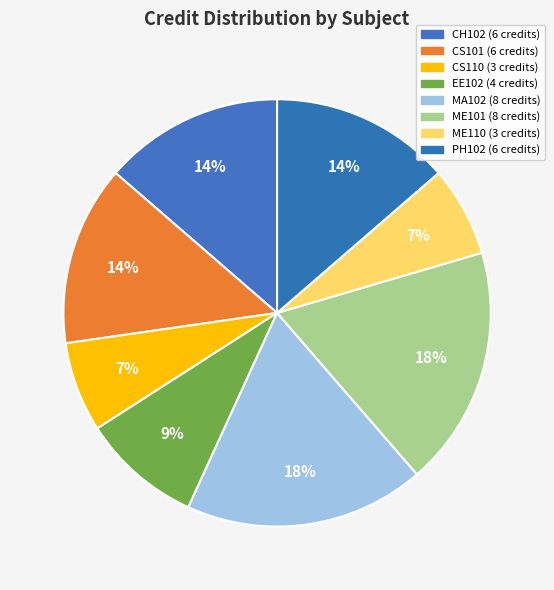

Count the number of slices in the pie.

8